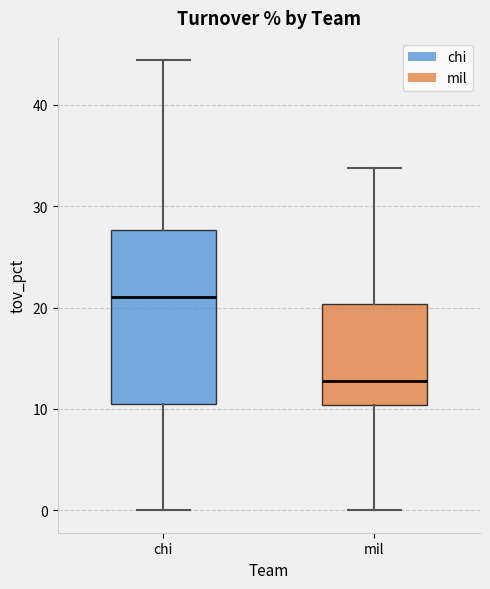

Which box's median line is the lowest?

mil